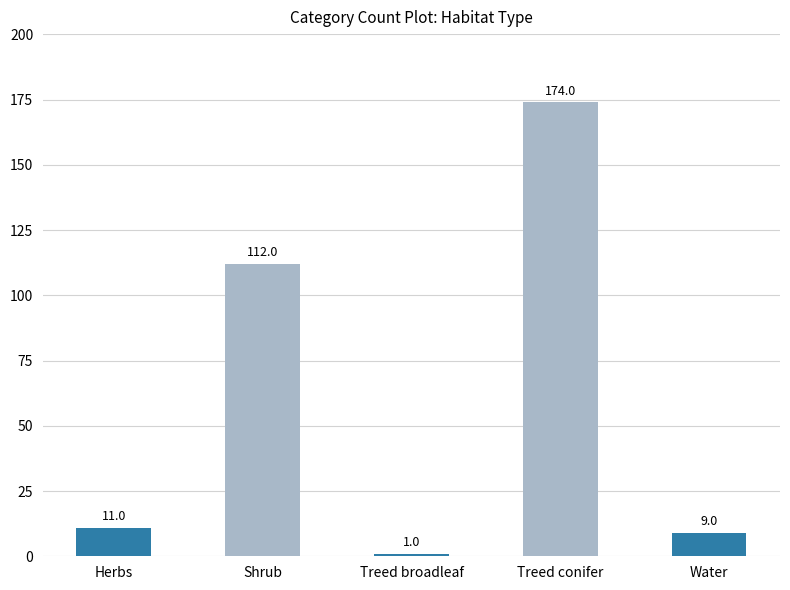

Reading left to right, transcribe all the data shown in this chart.

Herbs=11	Shrub=112	Treed broadleaf=1	Treed conifer=174	Water=9